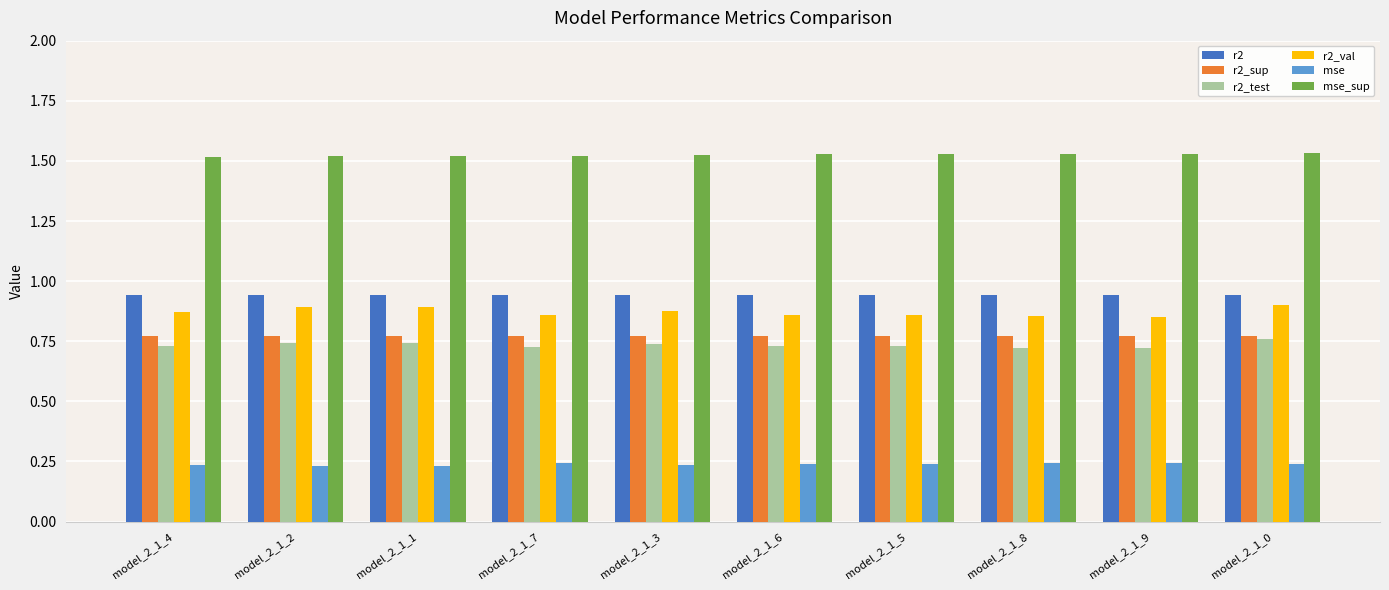

Is it true that r2_val equals 0.9 at model_2_1_4?

True